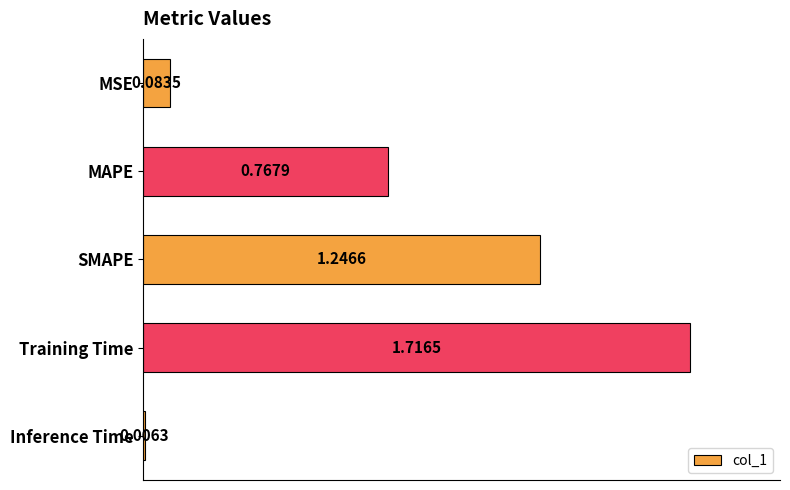

Which label corresponds to the smallest value in the chart?

Inference Time